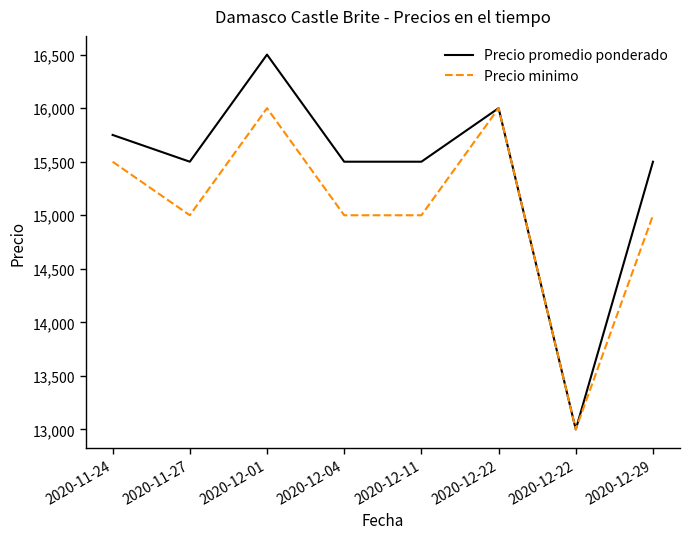

True or false: Precio promedio ponderado and Precio minimo intersect in this chart.

False